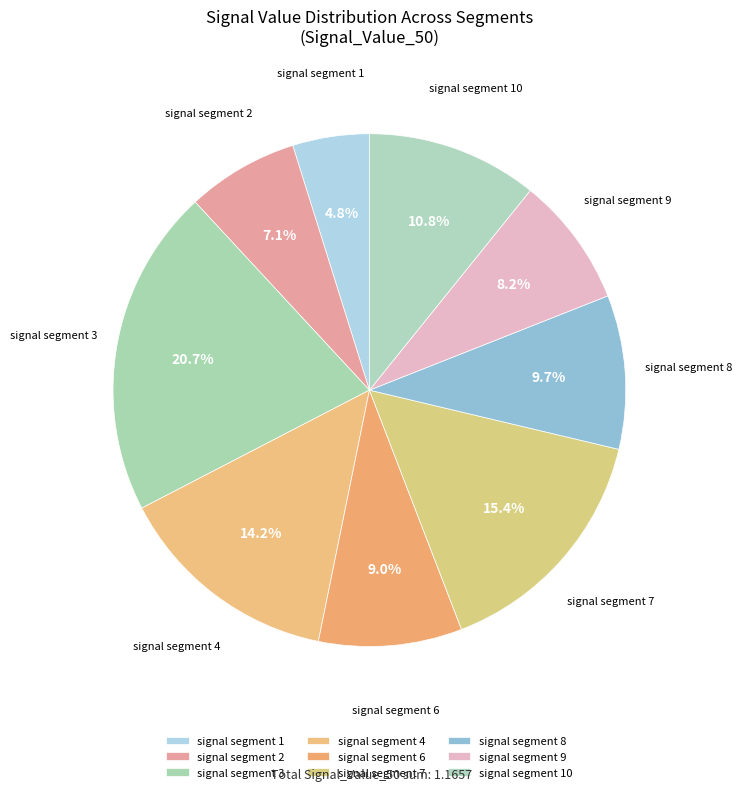

Combined, do signal segment 6 and signal segment 3 account for over 50%?

No